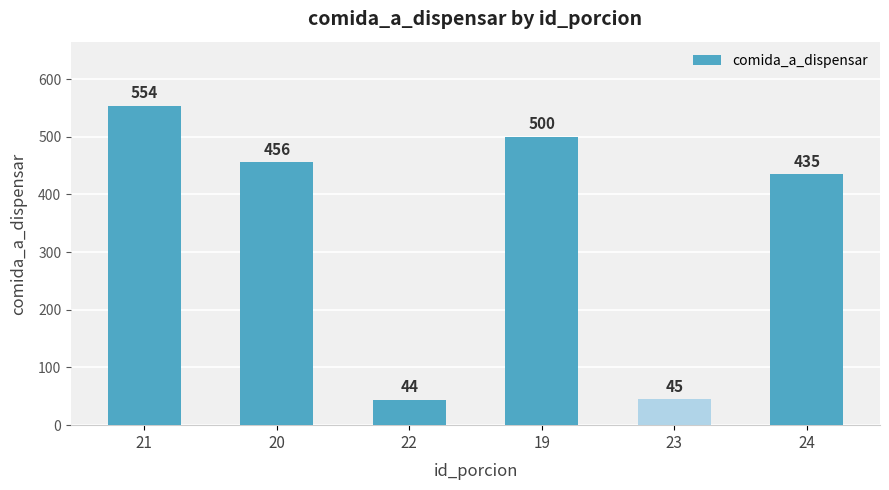

How many bars are there in total?

6